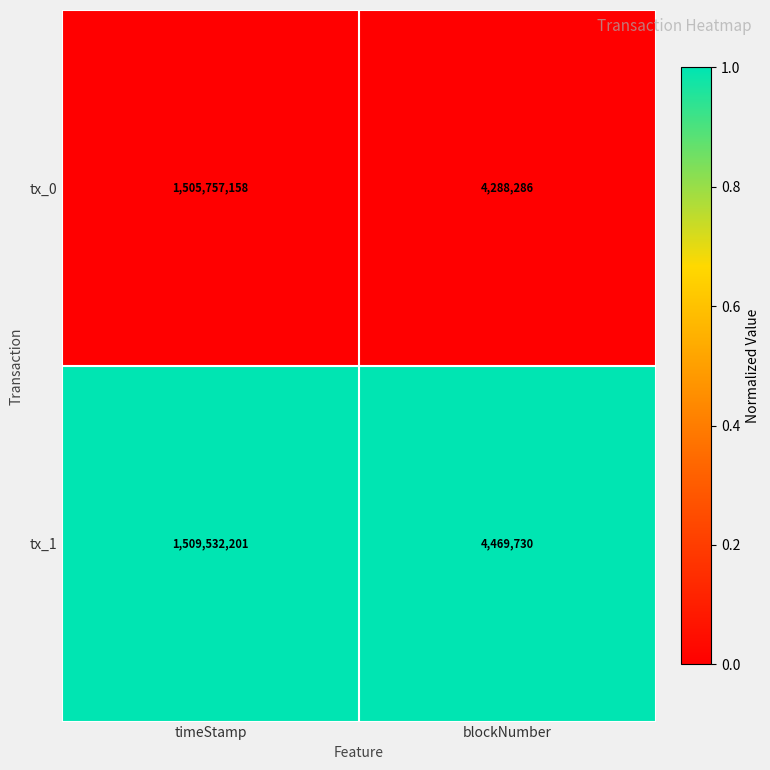

Which series has the widest spread of values?

tx_1